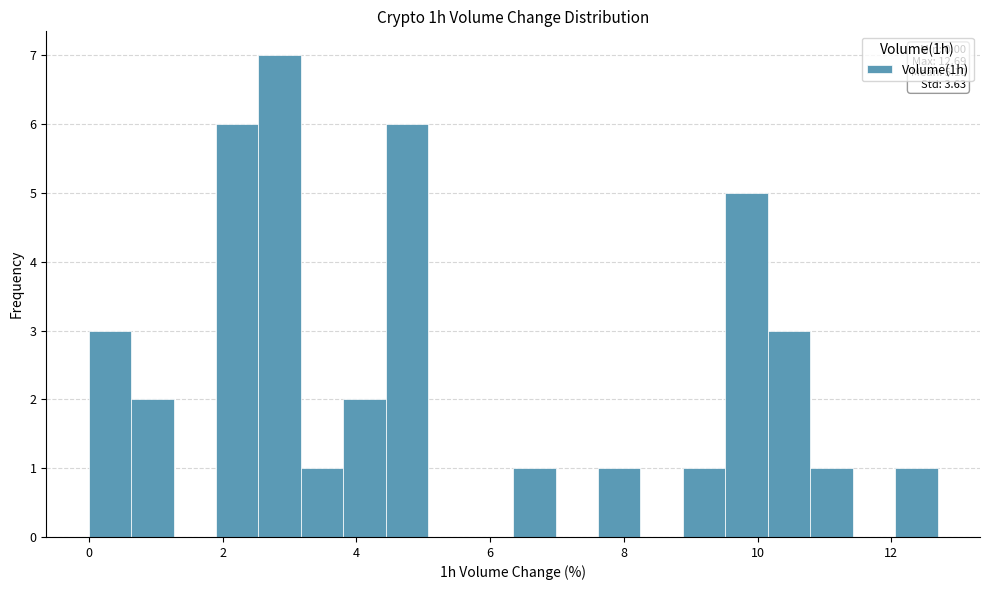

Around what value on the x-axis is the tallest bar? Give the approximate position of its centre, as read against the axis.

2.8